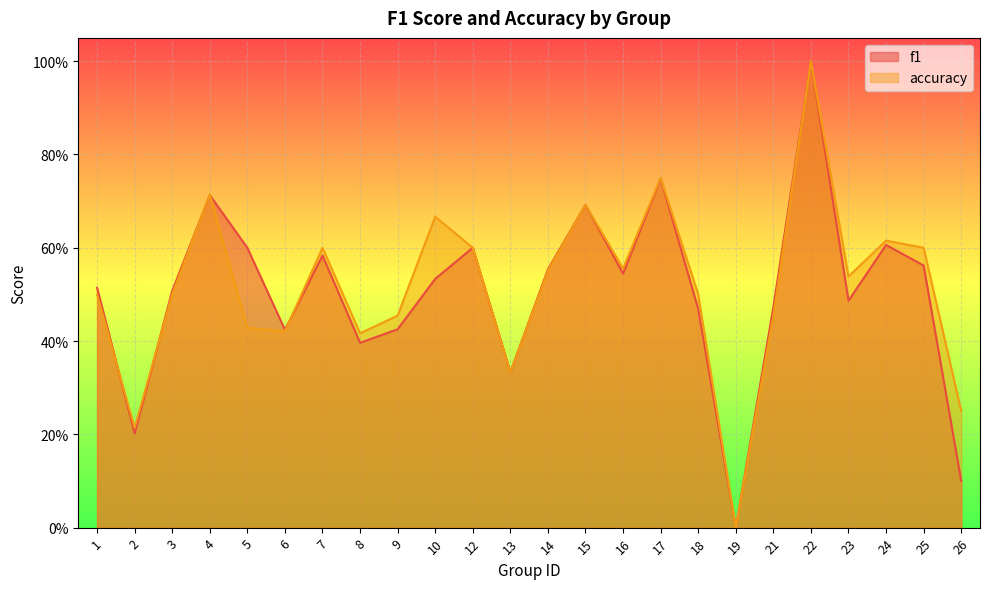

What is the difference between the maximum and second lowest values in the f1 series?

0.9